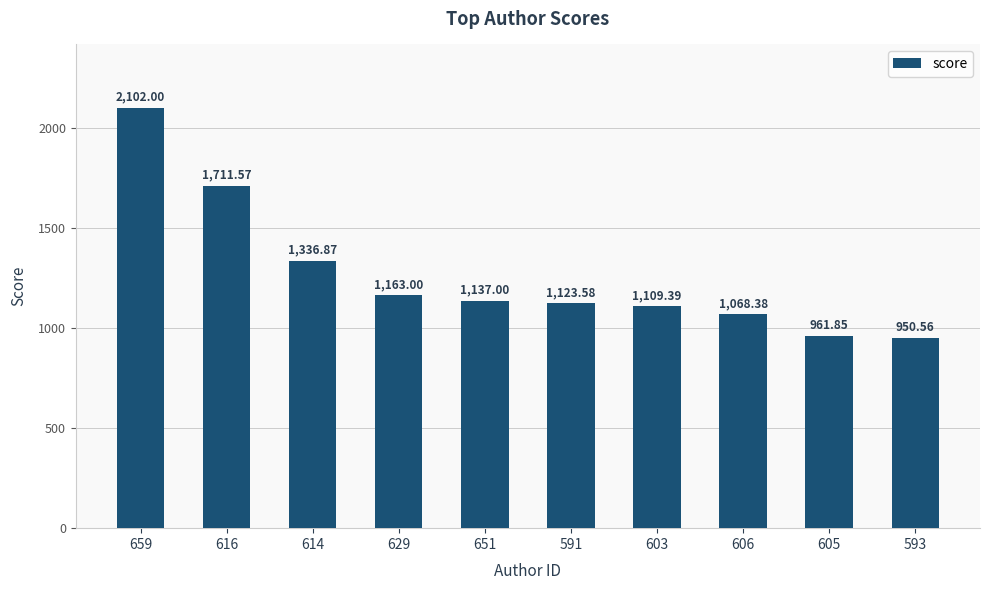

Rank the categories by value from lowest to highest.

593, 605, 606, 603, 591, 651, 629, 614, 616, 659